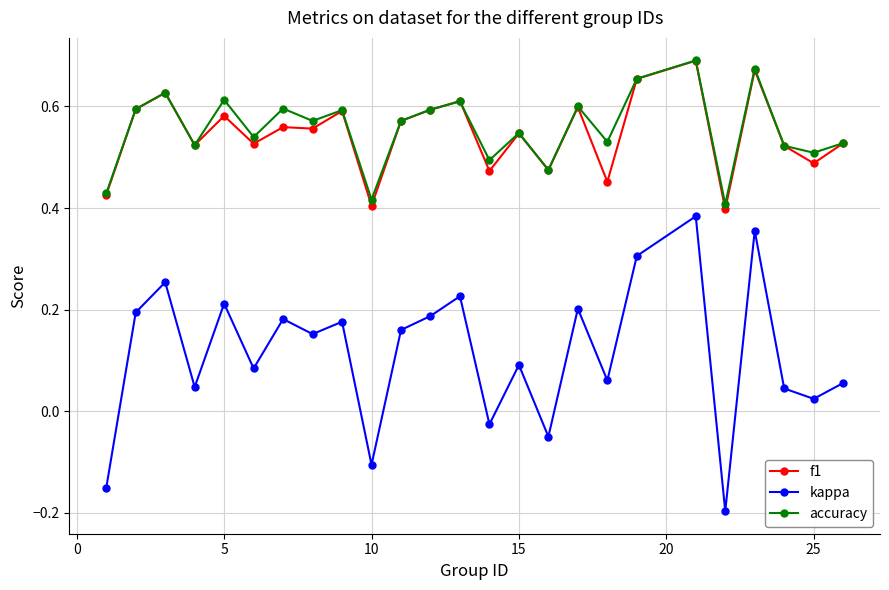

Does the chart display data point markers on the line(s)?

Yes